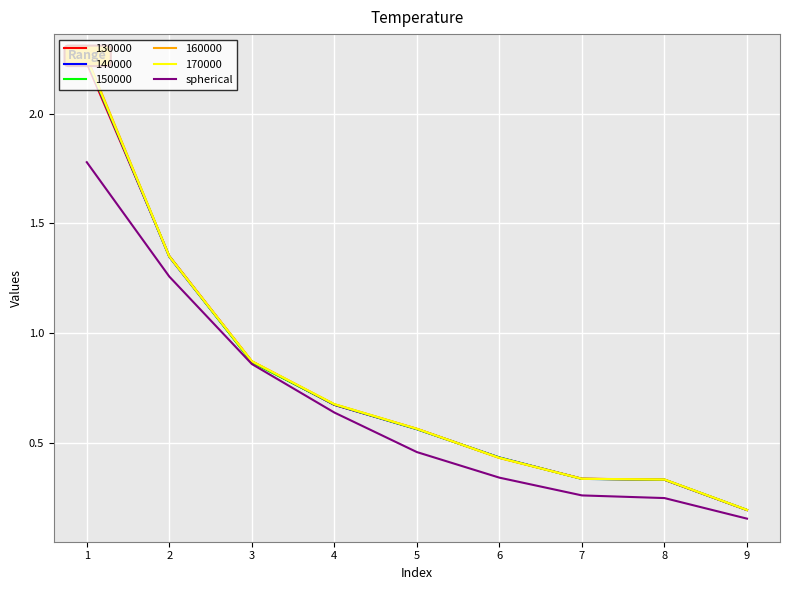

True or false: the data has more than 2 interior local peaks.

False